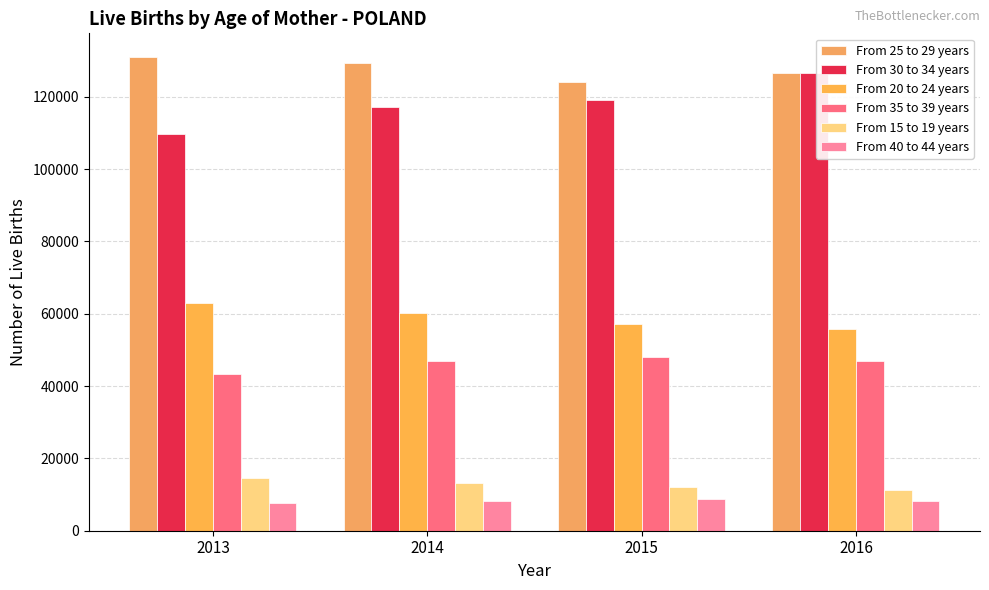

What is the minimum value shown in the chart?

7714